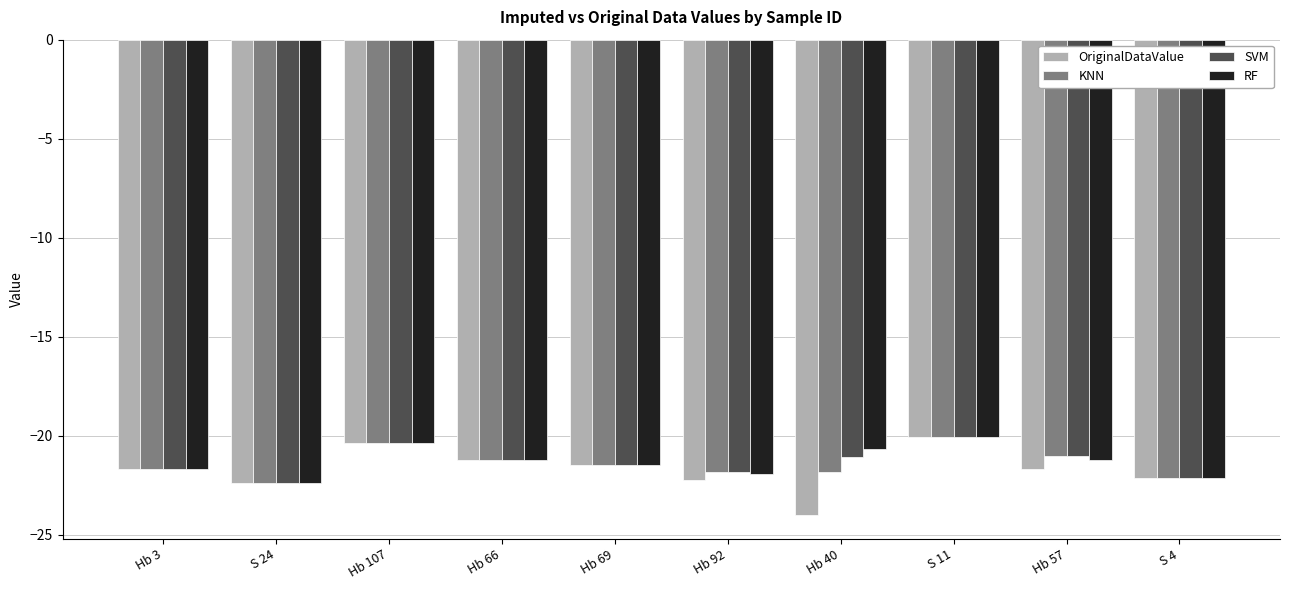

Which series has the widest spread of values?

OriginalDataValue